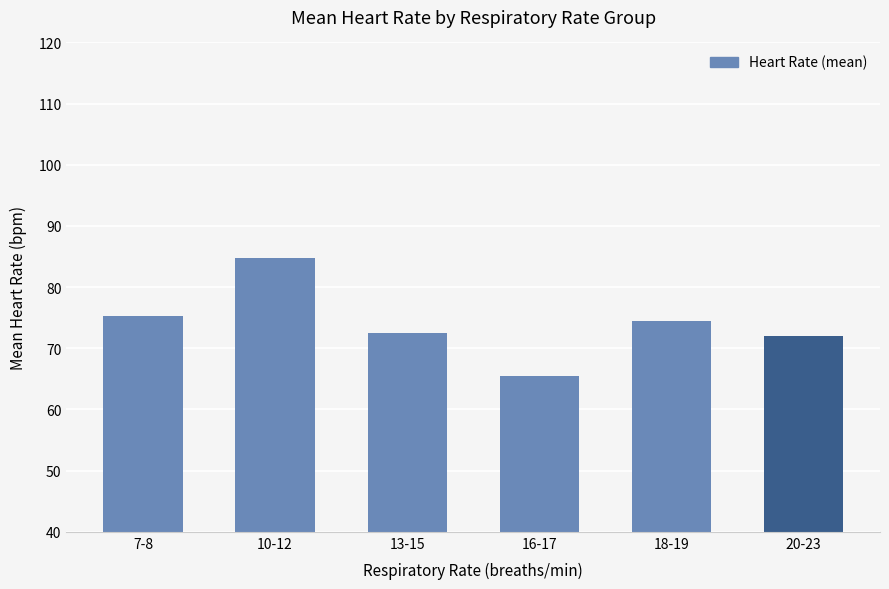

What is the label of the 4th bar from the right?

13-15